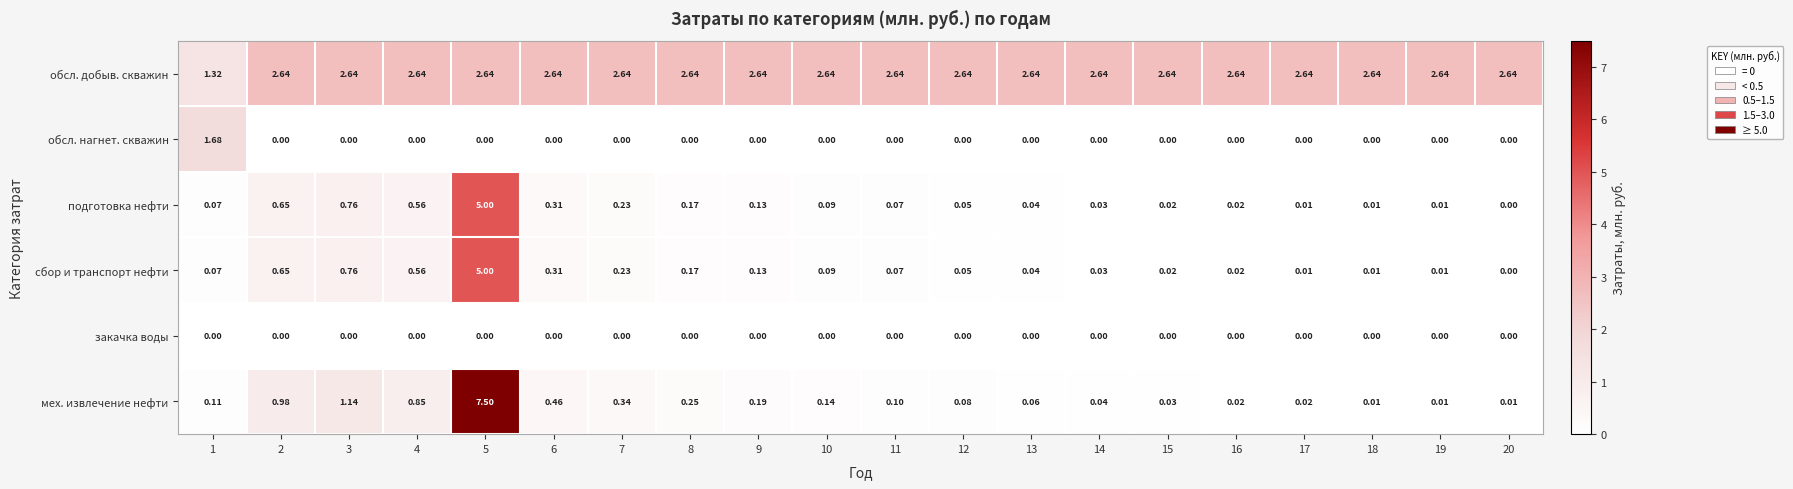

Which series has the largest total across all categories?

обсл. добыв. скважин